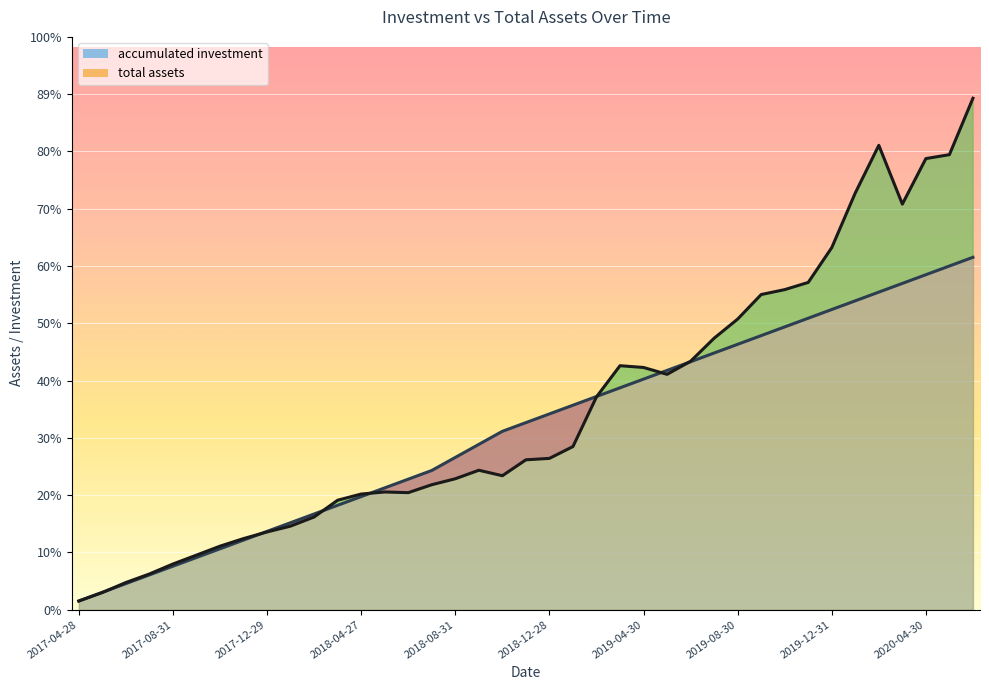

What is the value of the accumulated investment point at the 10th from the left?

20000.0